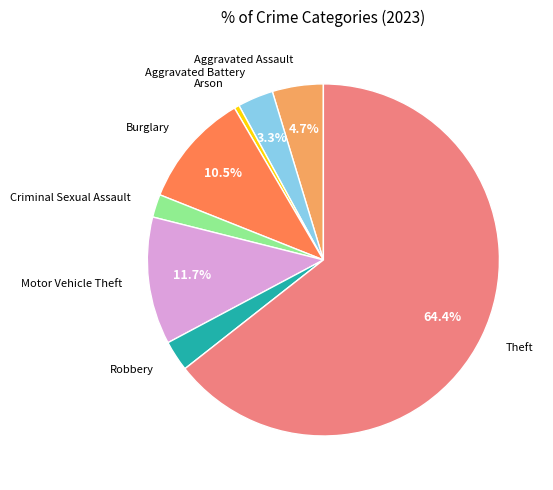

Does any single category account for the majority?

Yes